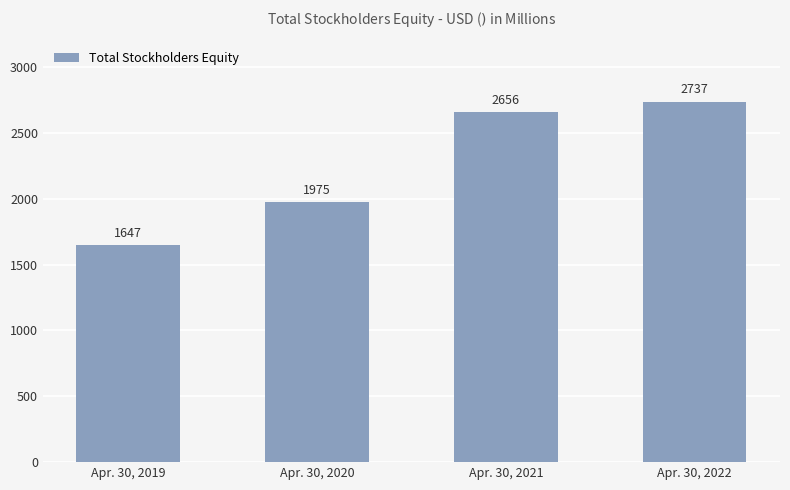

What is the average value?

2254